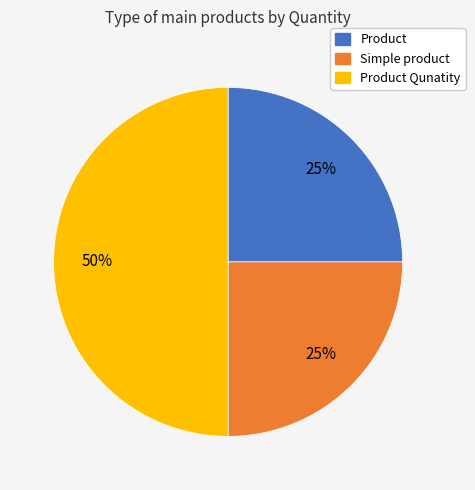

How many slices are in this pie chart?

3